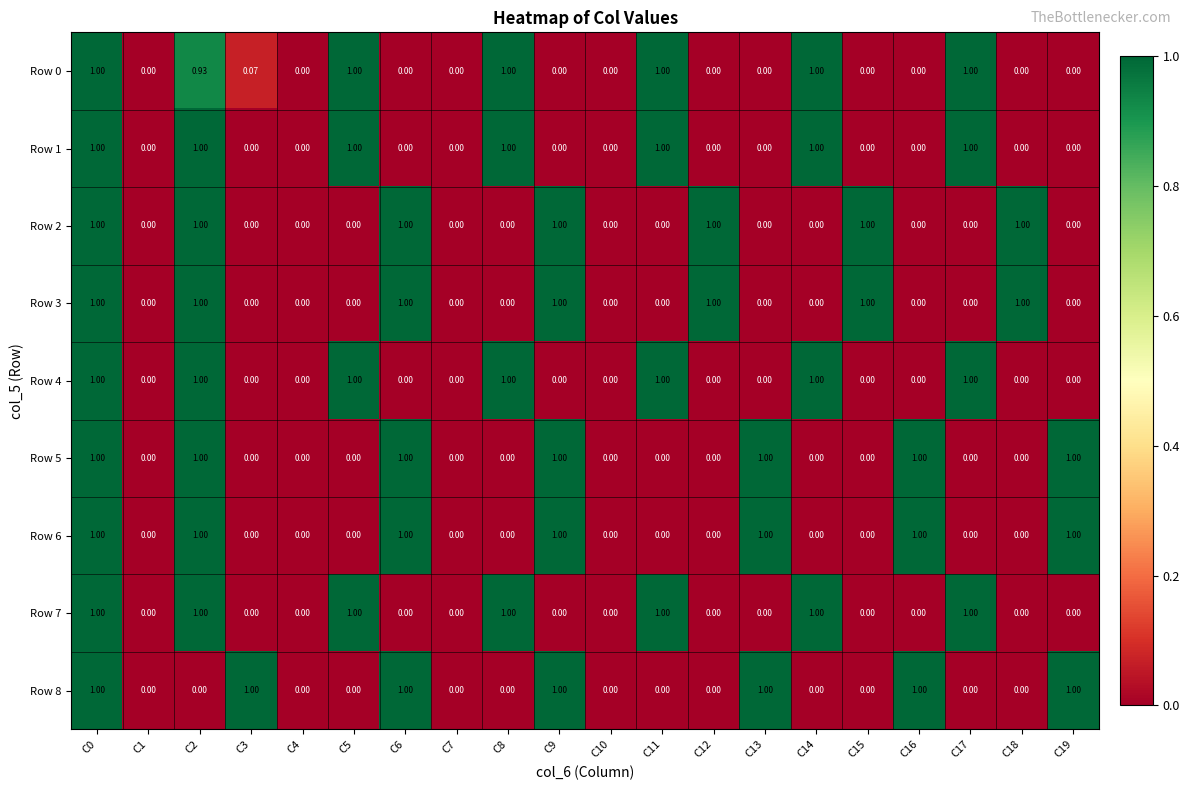

Is the value of Row 5 at C9 greater than the value of Row 7 at C10?

Yes